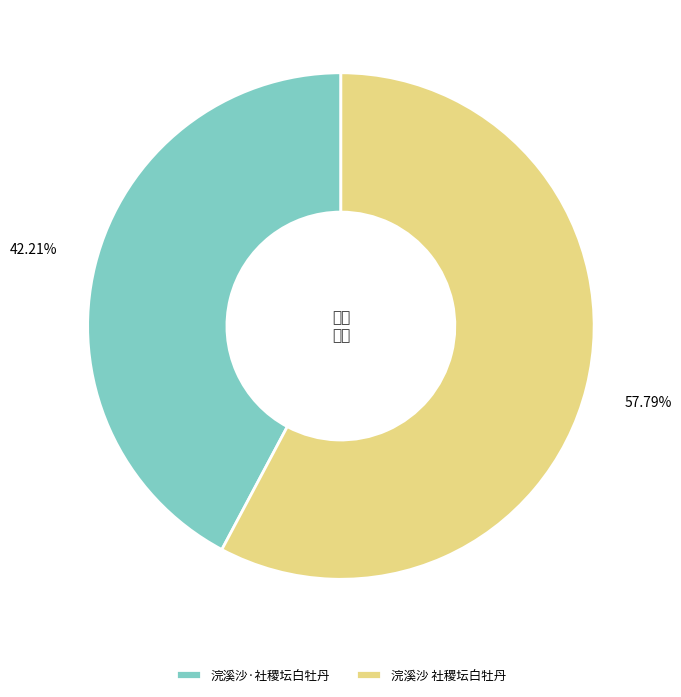

To the nearest percent, what is the average slice percentage?

50%